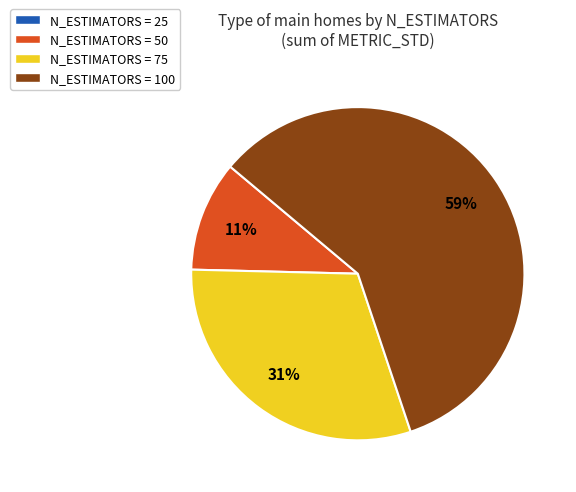

What percentage is the N_ESTIMATORS = 75 slice, to the nearest percent?

31%